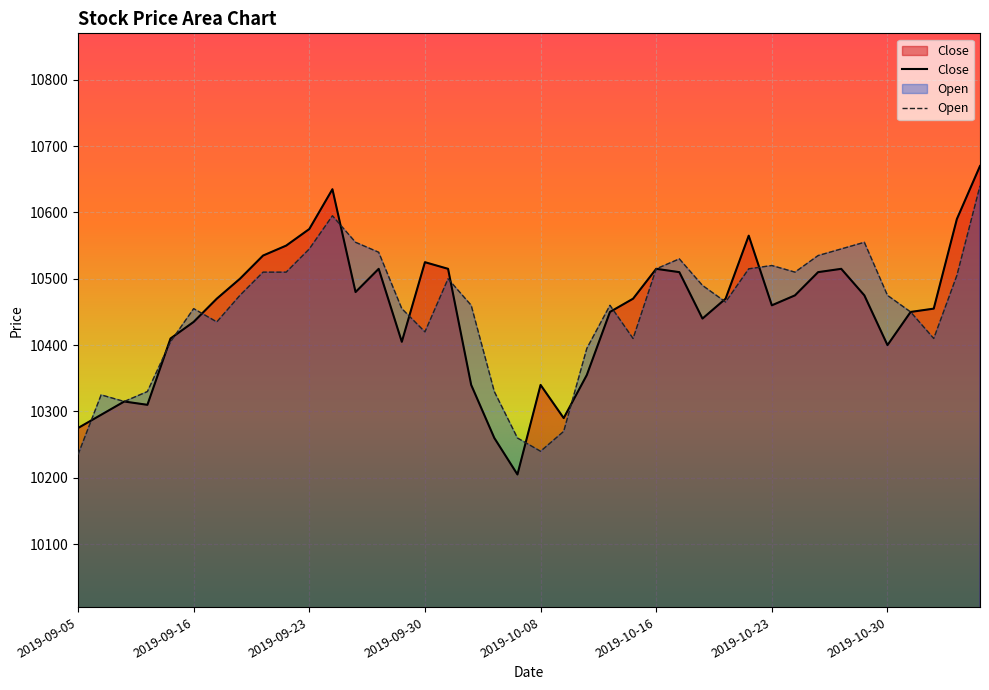

What is the difference between the Open values at 2019-10-28 and 2019-10-30?

70